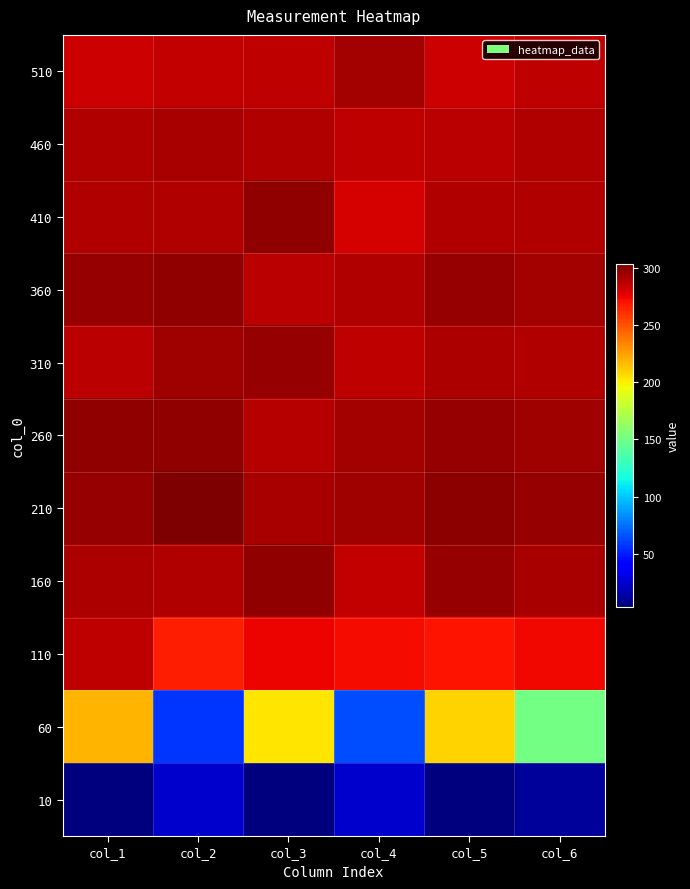

Rank the series by their maximum value, from lowest to highest.

10, 60, 110, 460, 510, 310, 410, 360, 260, 160, 210